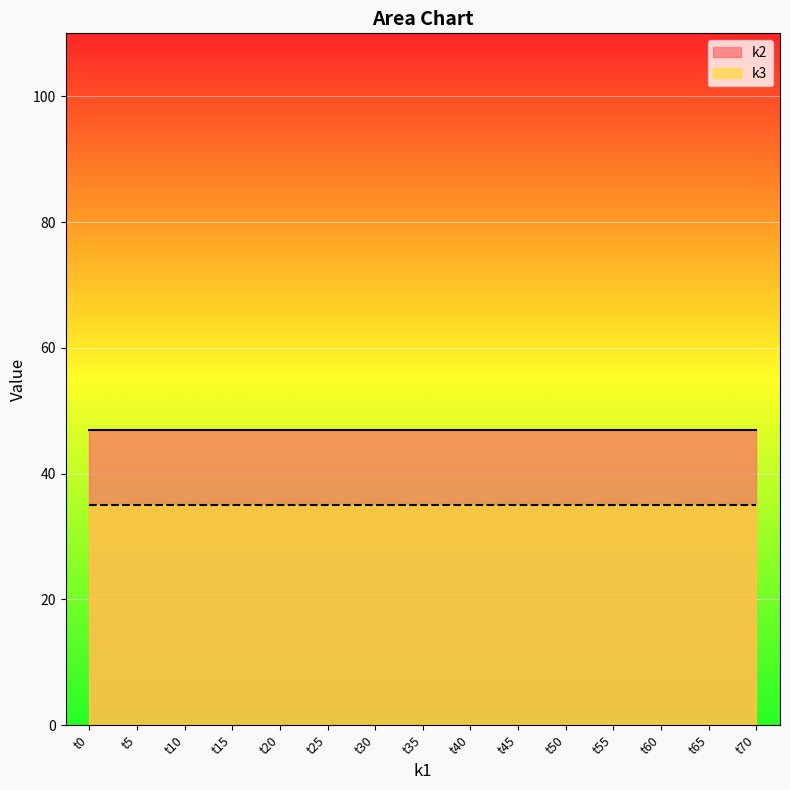

True or false: k3 and k2 intersect in this chart.

False